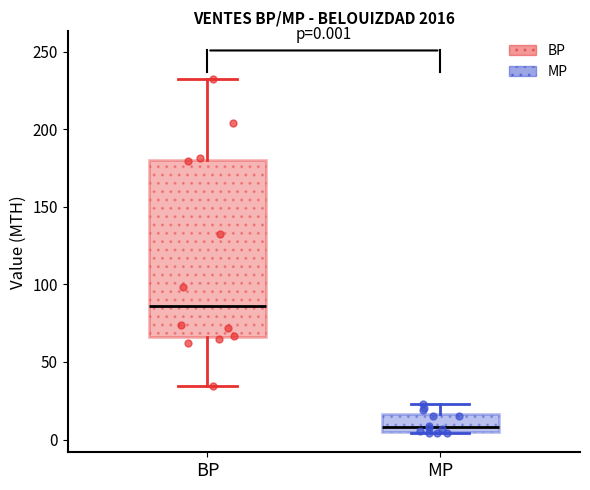

Which box is the tallest, from its lower edge to its upper edge?

BP